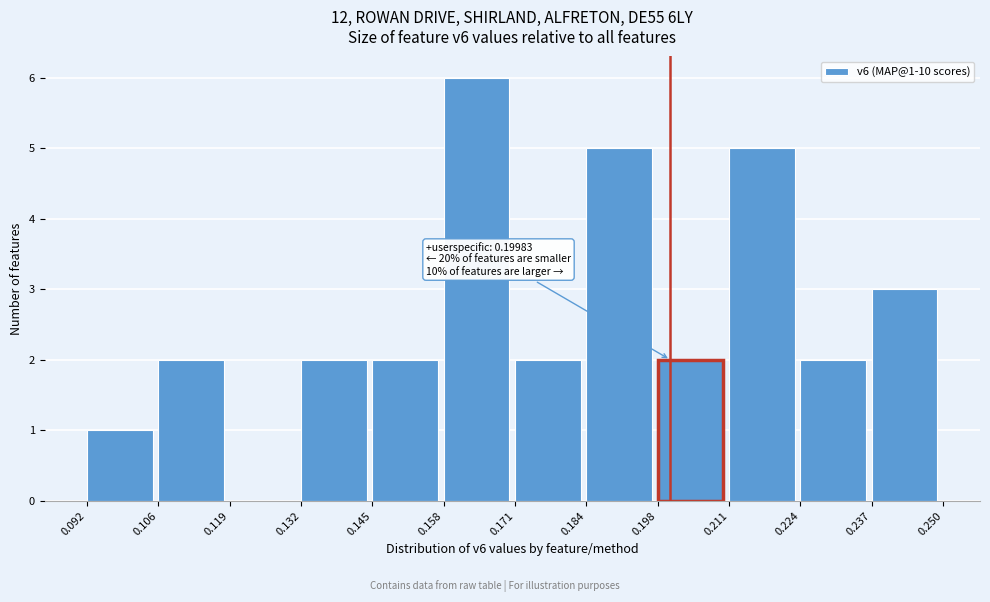

Which range on the x-axis has the tallest bar?

0.158 to 0.171